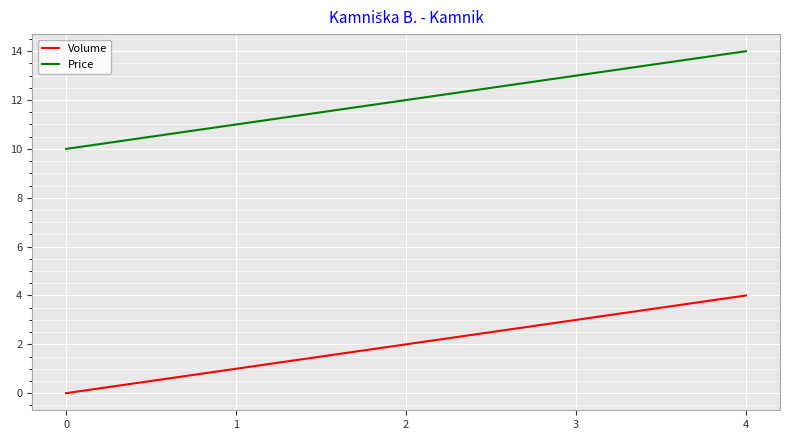

What are all the series names shown in the legend?

Volume, Price